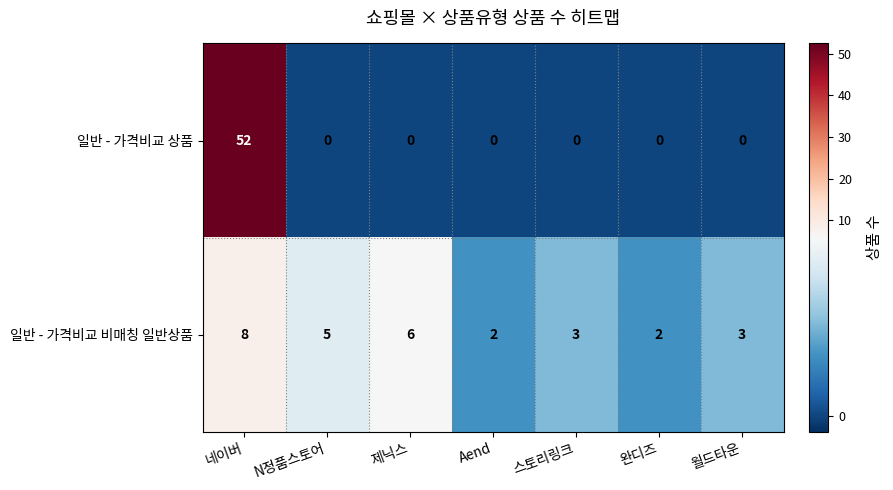

What is the maximum value for 일반 - 가격비교 비매칭 일반상품?

8